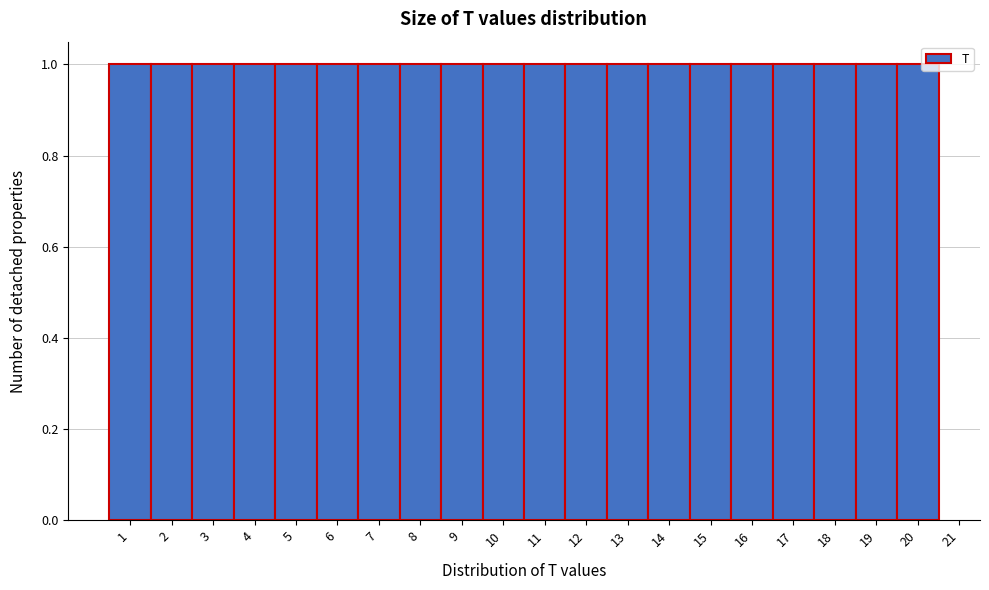

How tall is the bar that spans 19.5 to 20.5 on the x-axis? The values are not printed on the chart, so give them approximately, as read against the axis.

1